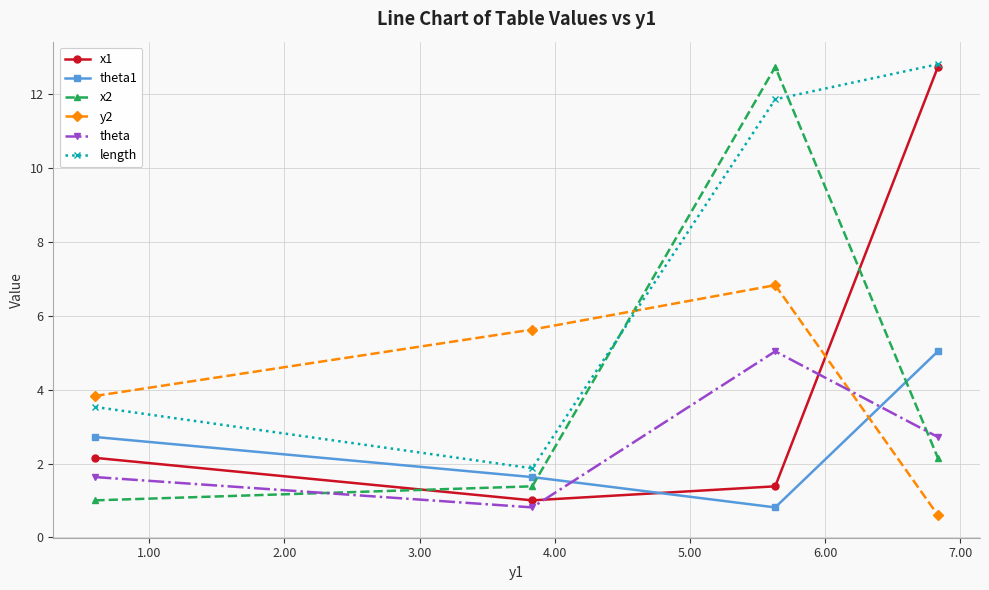

What are all the series names shown in the legend?

x1, theta1, x2, y2, theta, length